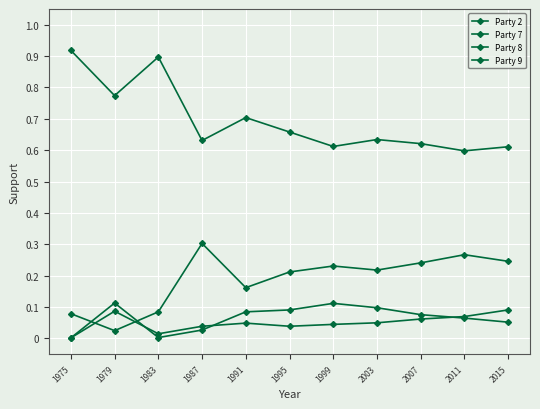

Between 1991 and 2007, which is larger?

2007